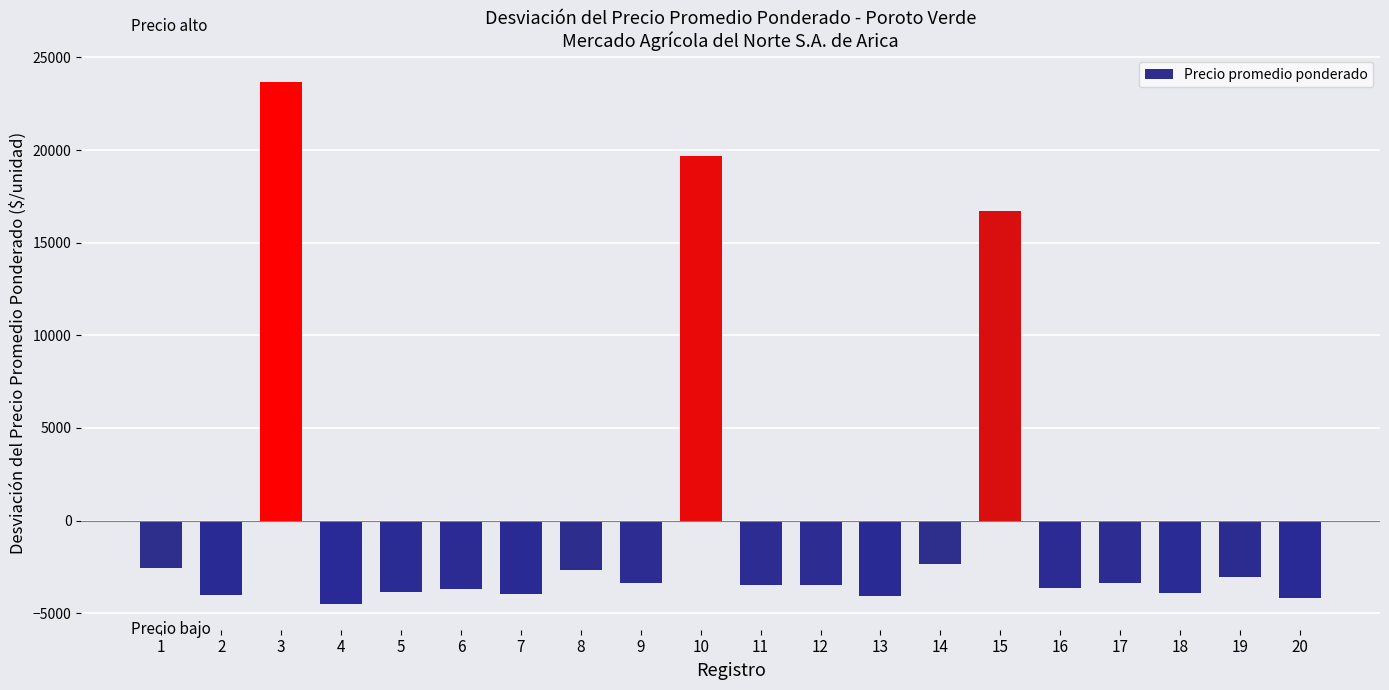

The value at 7 is -3978.4. True or false?

True